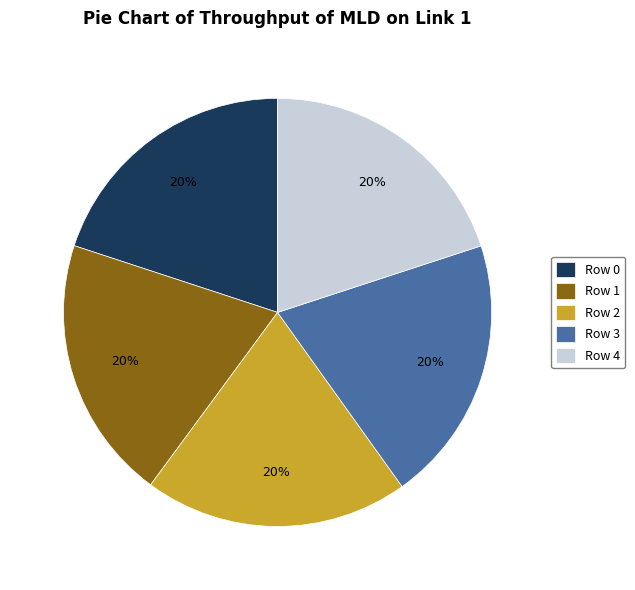

Is Row 0 the majority of the pie?

No